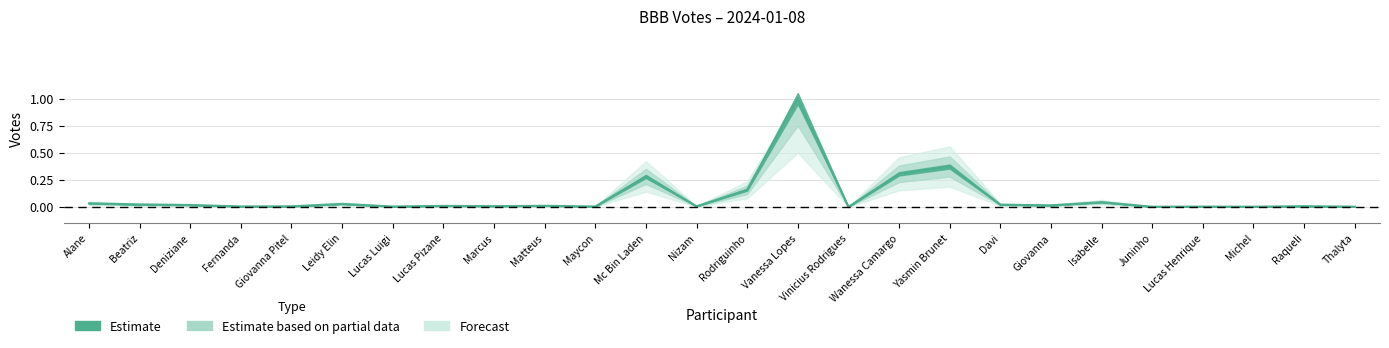

What is the label of the 17th point from the right?

Matteus